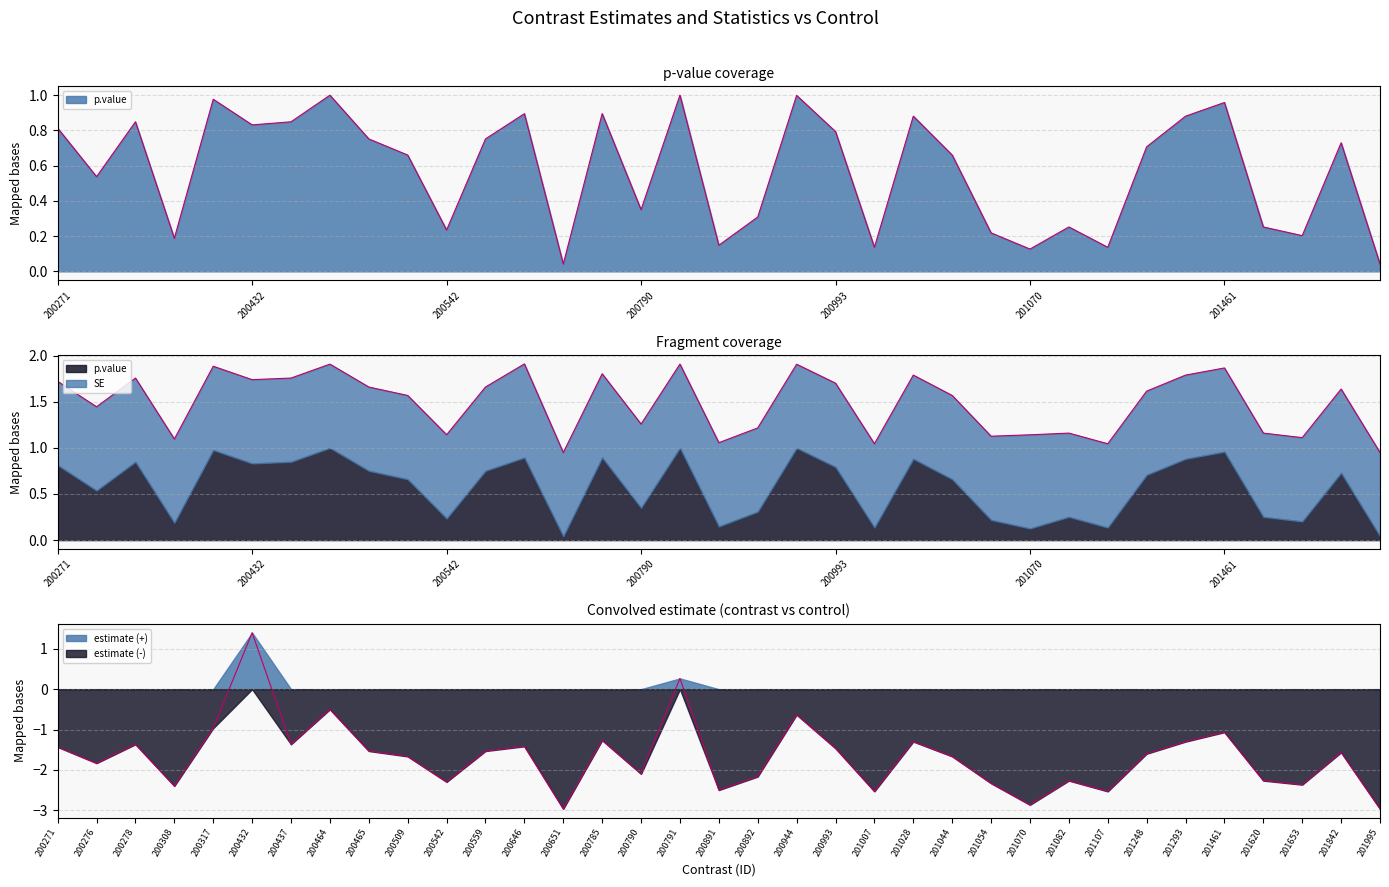

What is the greatest value displayed?

1.4